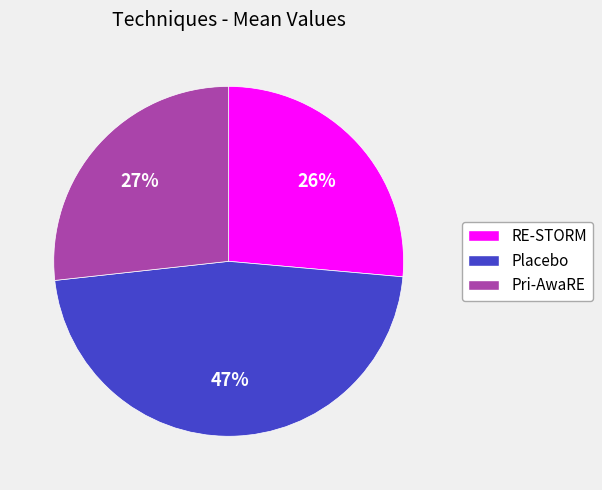

How many segments does this pie chart have?

3